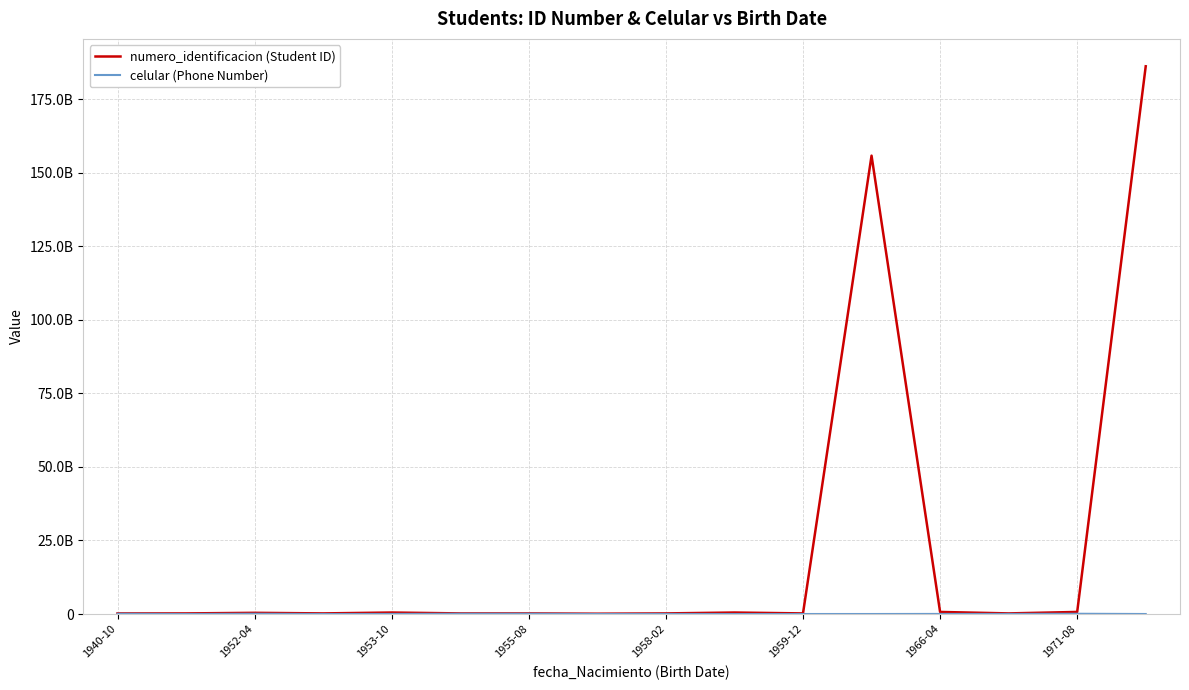

At which category is the sum across all series the highest?

15